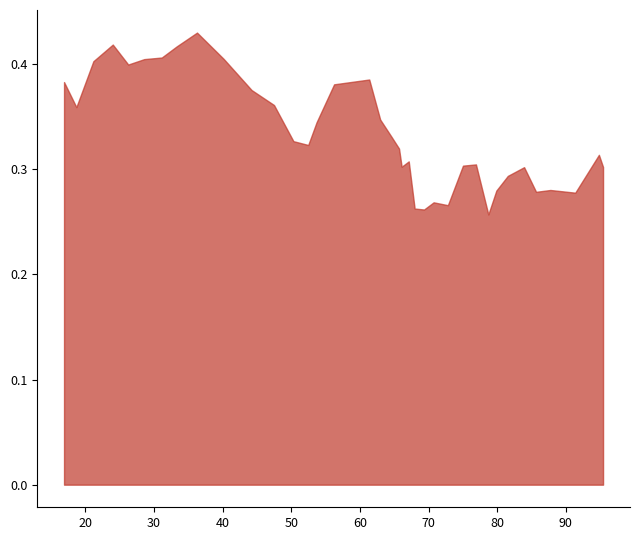

What is the label of the 20th point from the left?

65.6928652